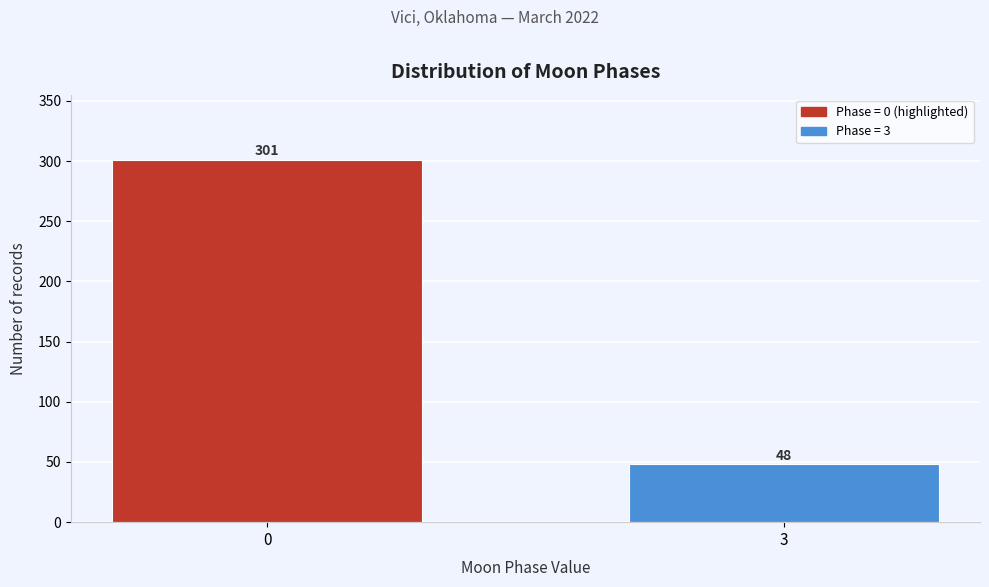

Reading right to left, list all the values displayed in this chart.

48	301